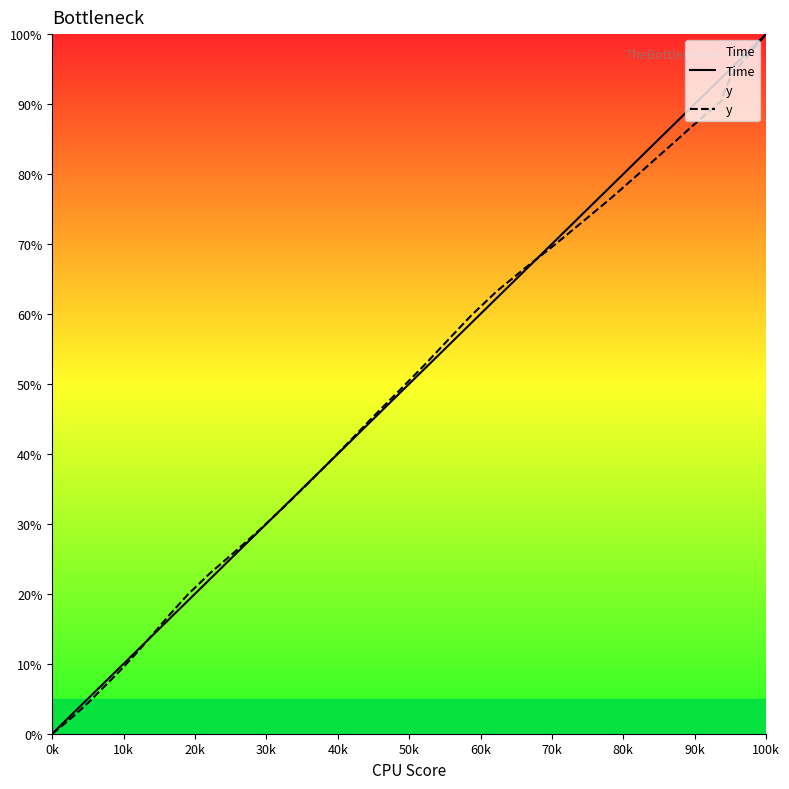

How many lines are shown in the chart?

2